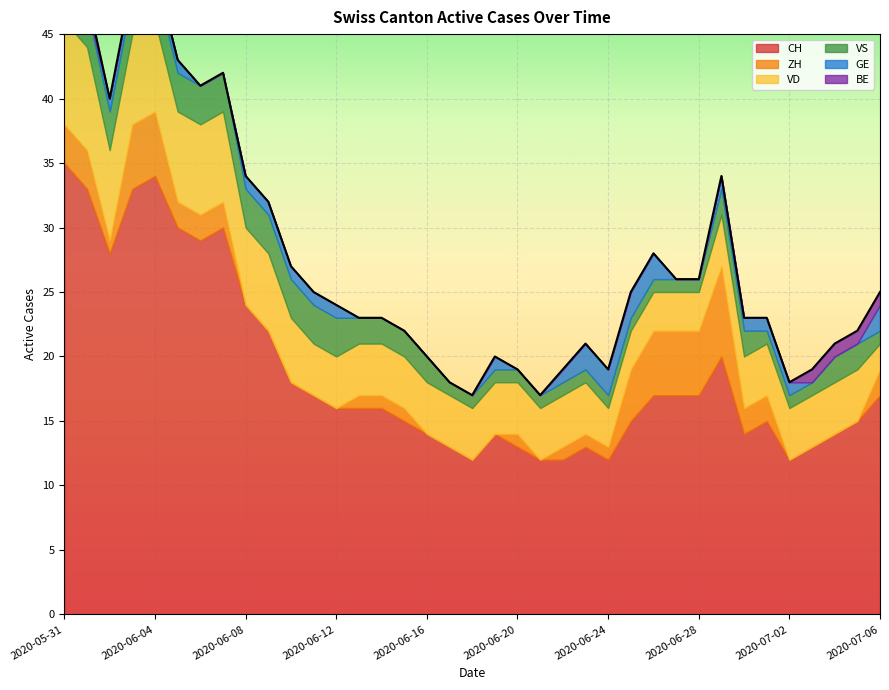

What are all the series names shown in the legend?

CH, ZH, VD, VS, GE, BE